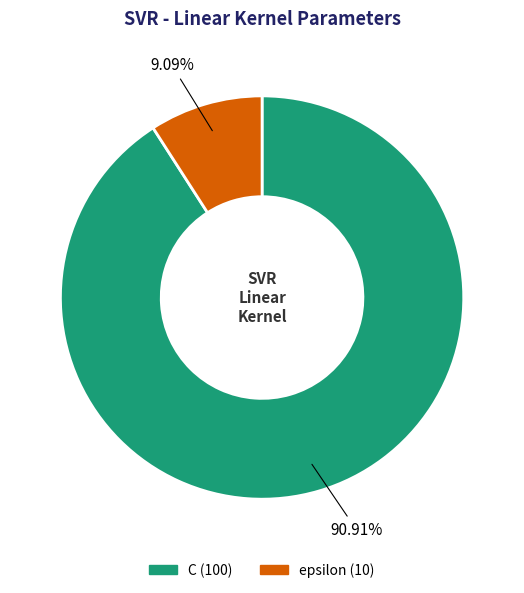

Does C account for over 50% of the chart?

Yes